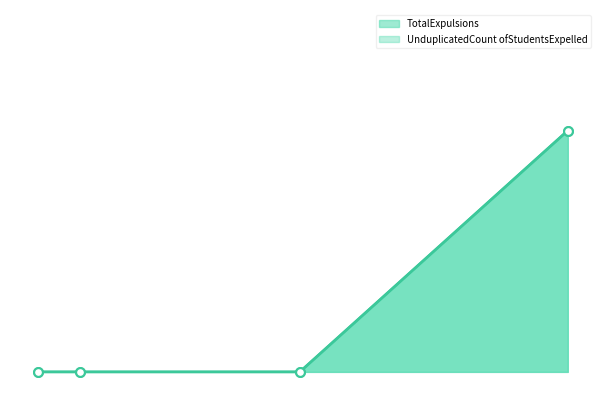

Which series contains the lowest Y value?

TotalExpulsions line